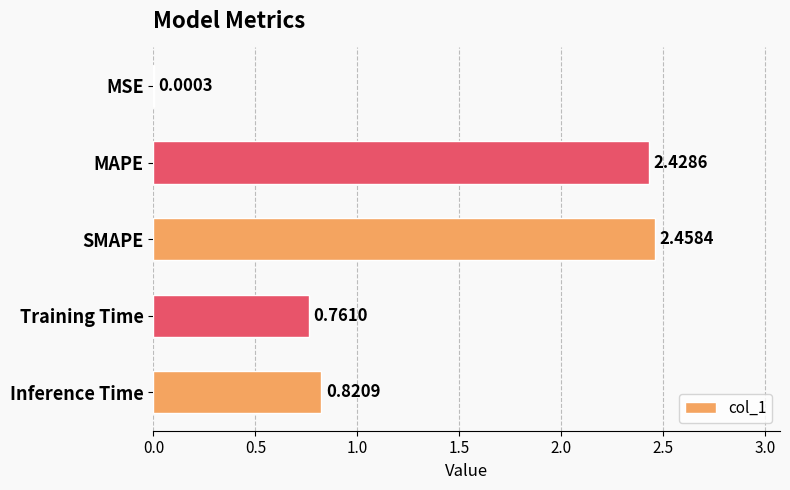

Between MSE and Training Time, which is larger?

Training Time